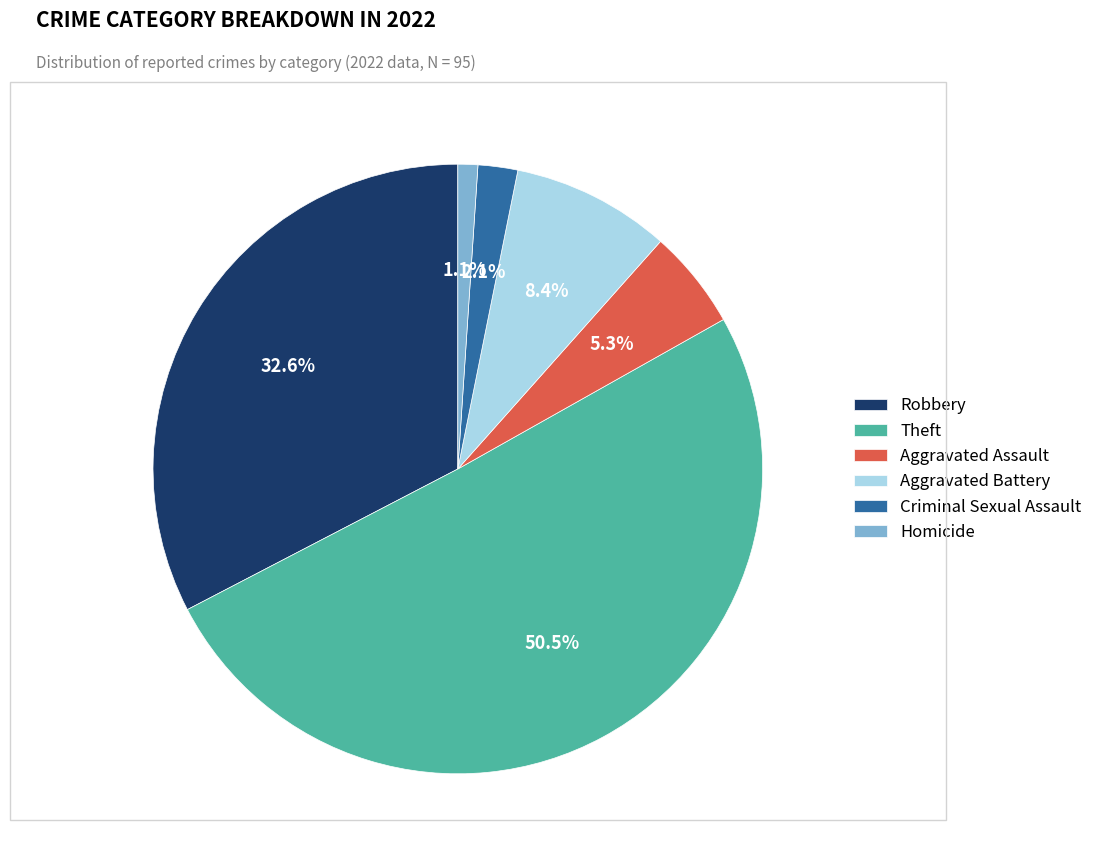

Between Aggravated Battery and Aggravated Assault, which is larger?

Aggravated Battery